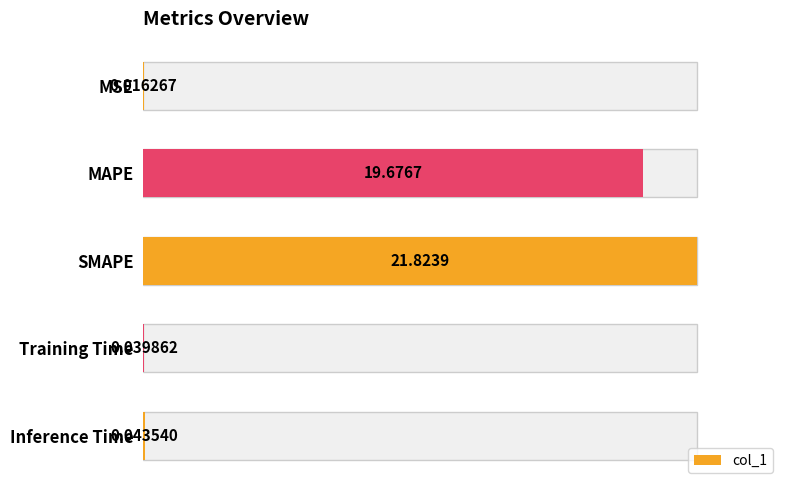

What is the sum of all values?

41.6